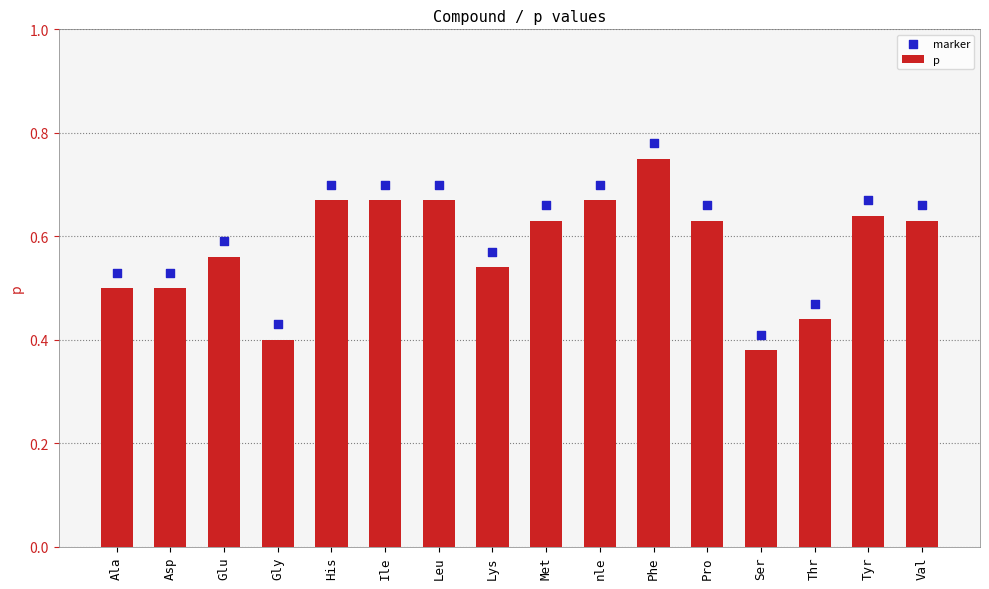

What are all the series names shown in the legend?

p, marker